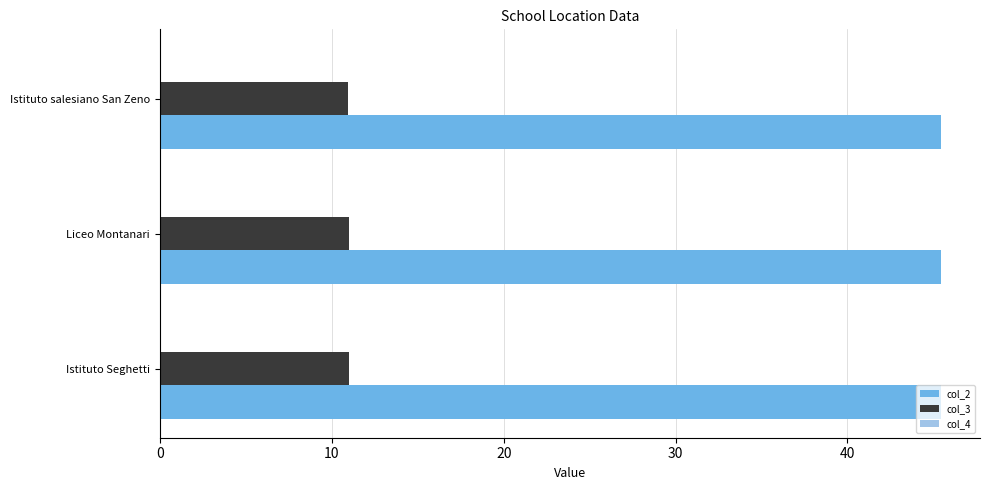

What is the maximum value for col_2?

45.4